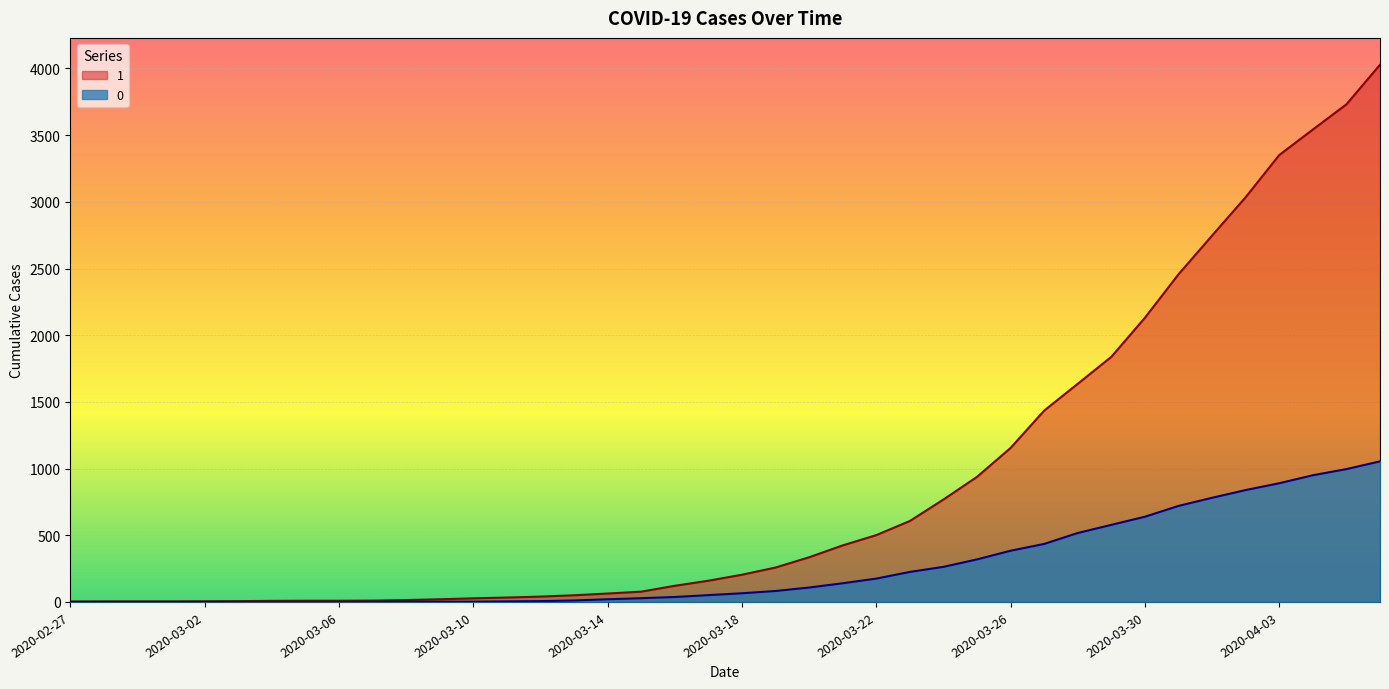

What is the label of the 10th point from the right?

2020-03-28